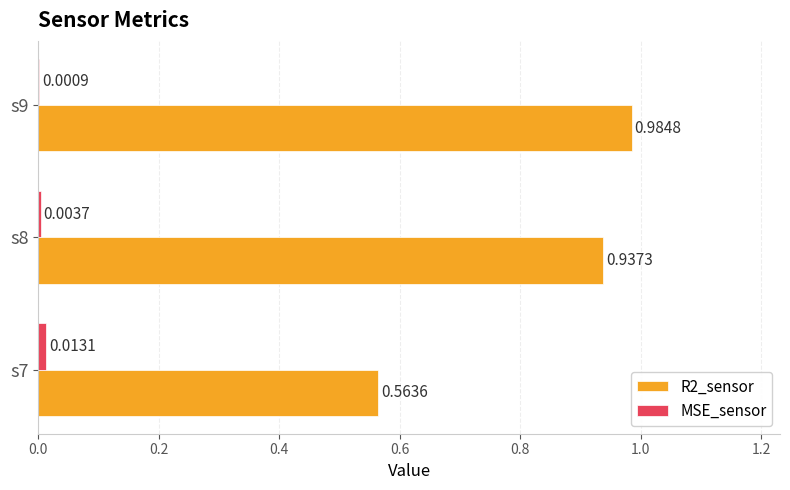

Is the value of MSE_sensor at s8 greater than the value of R2_sensor at s7?

No